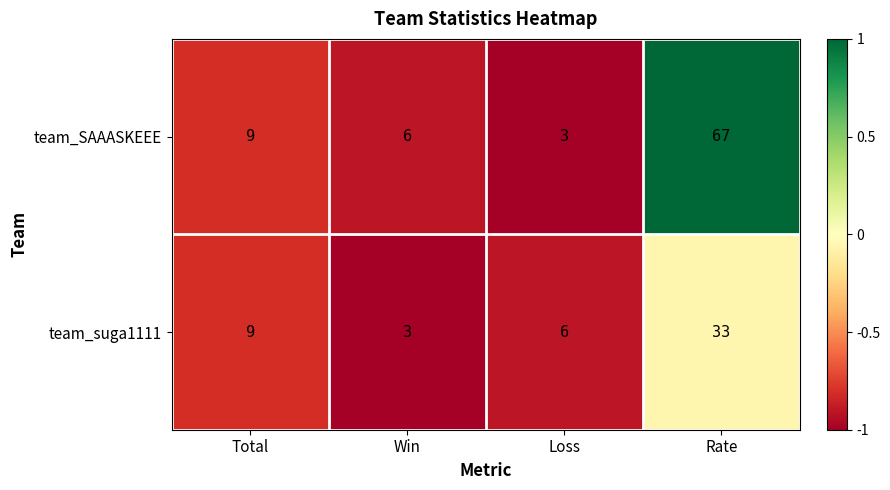

Reading left to right, what are all the values shown in this chart?

team_SAAASKEEE: 9	6	3	67
team_suga1111: 9	3	6	33